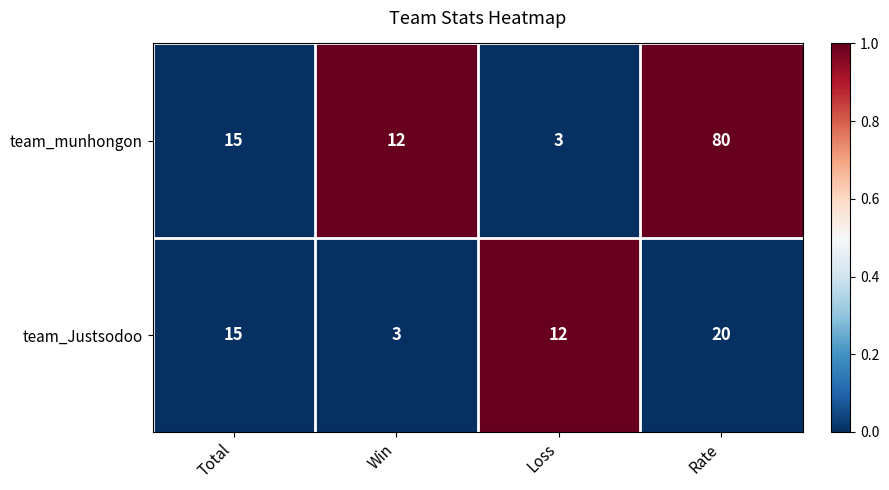

What is the spread (max minus min) of values at Win?

9